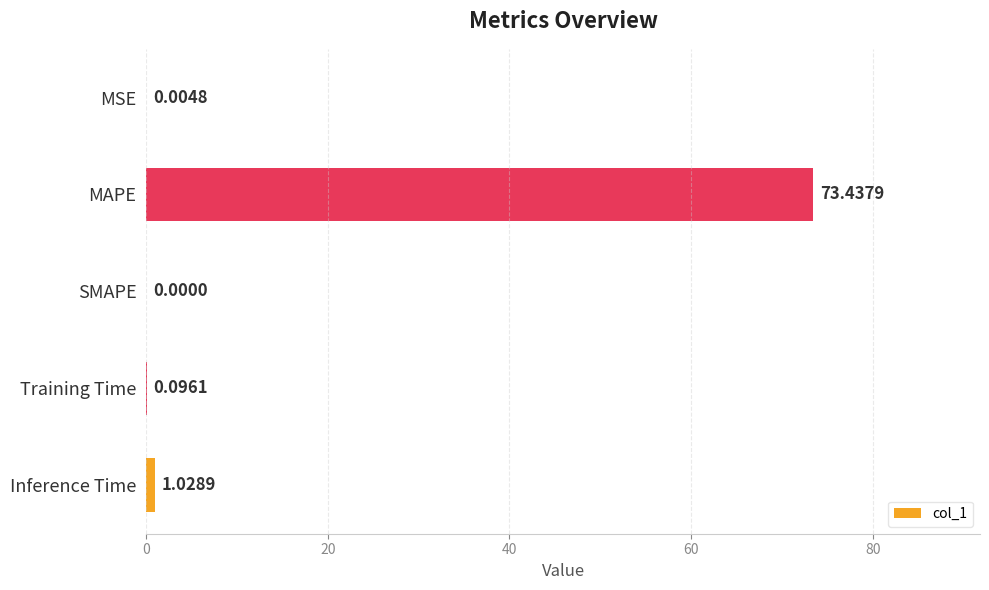

What is the average value?

14.9